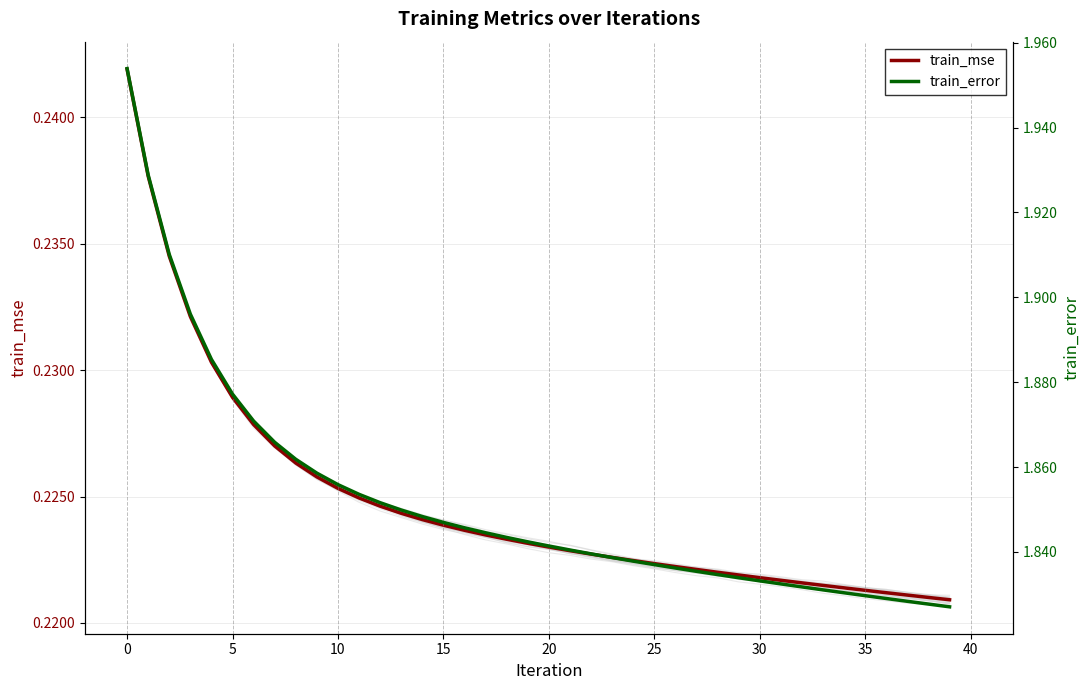

True or false: train_mse has a value of 0.2 at 10.

False